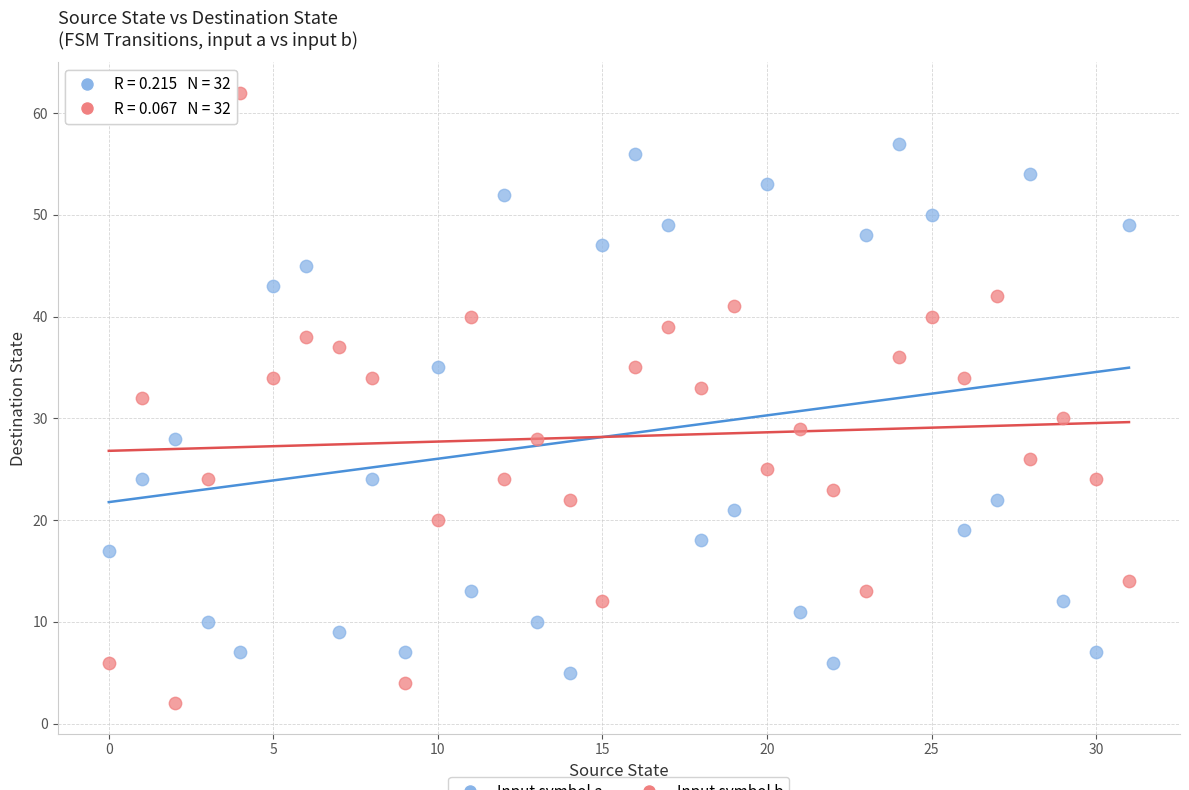

Count the number of points in this scatter plot.

64